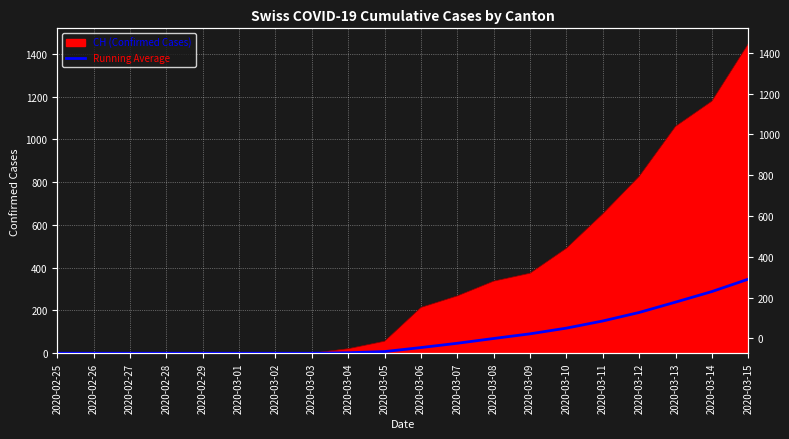

Is it true that the value at 2020-02-25 is 0.0?

True